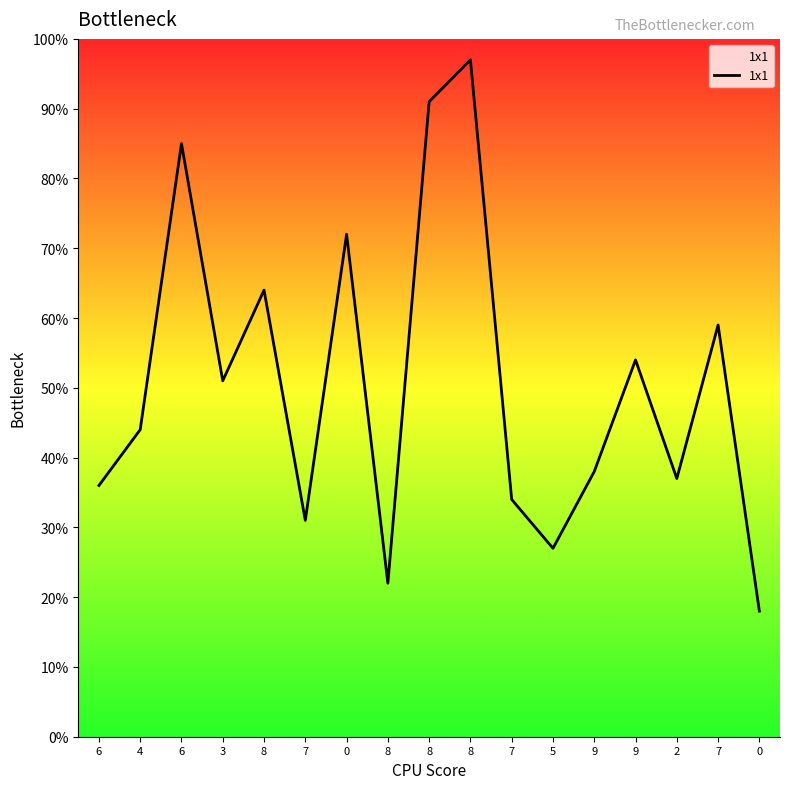

True or false: the data shows 16 at 9.

False